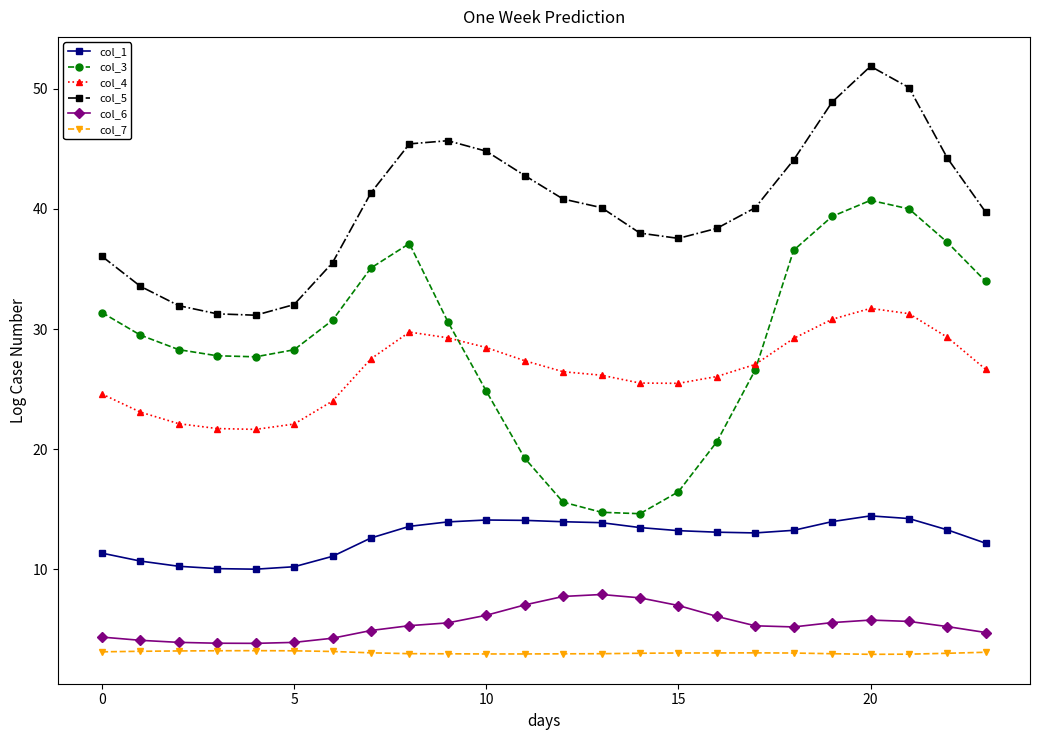

Rank the series by their maximum value, from highest to lowest.

col_5, col_3, col_4, col_1, col_6, col_7